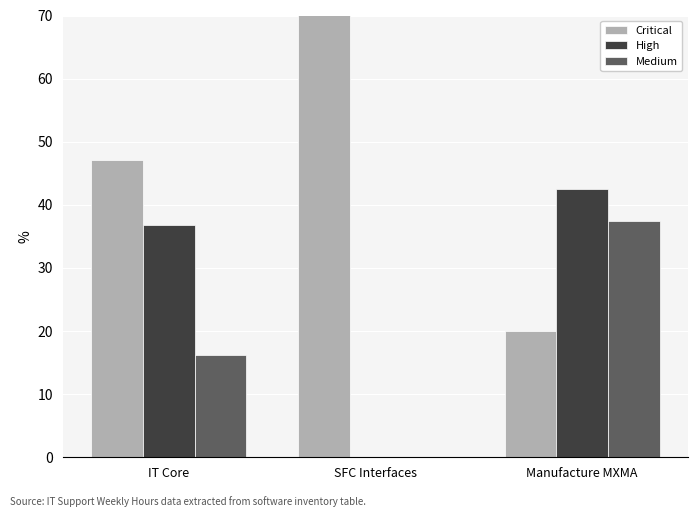

Which has a higher value, Manufacture MXMA or IT Core?

IT Core